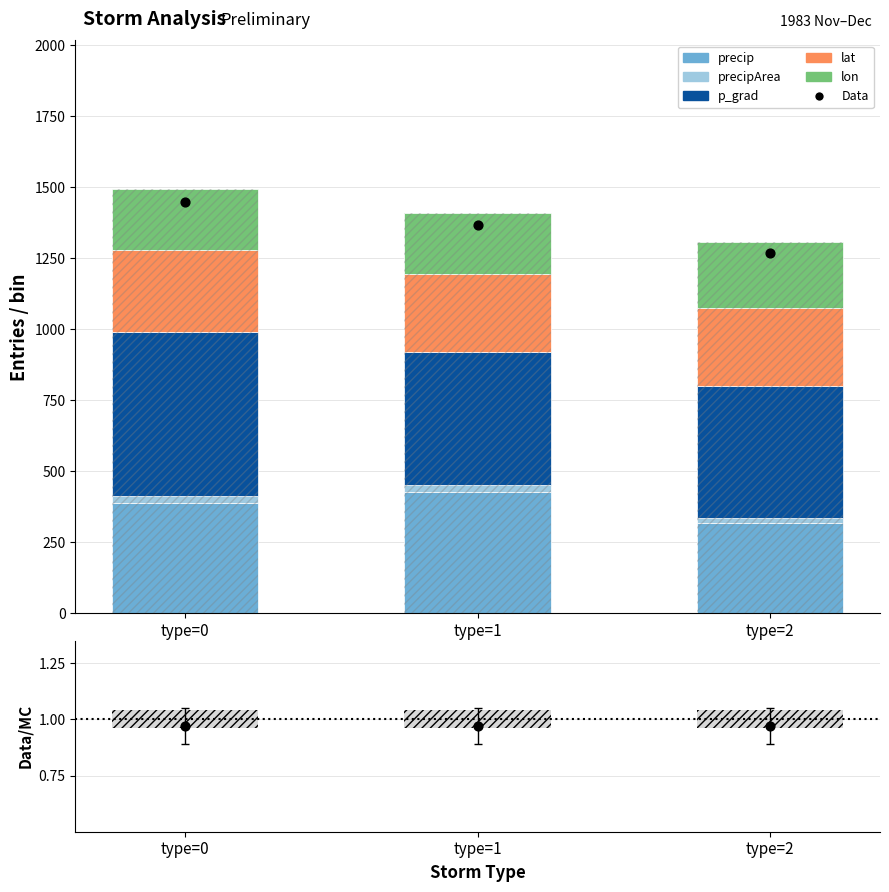

Is the value of p_grad at type=2 greater than the value of precip at type=1?

Yes